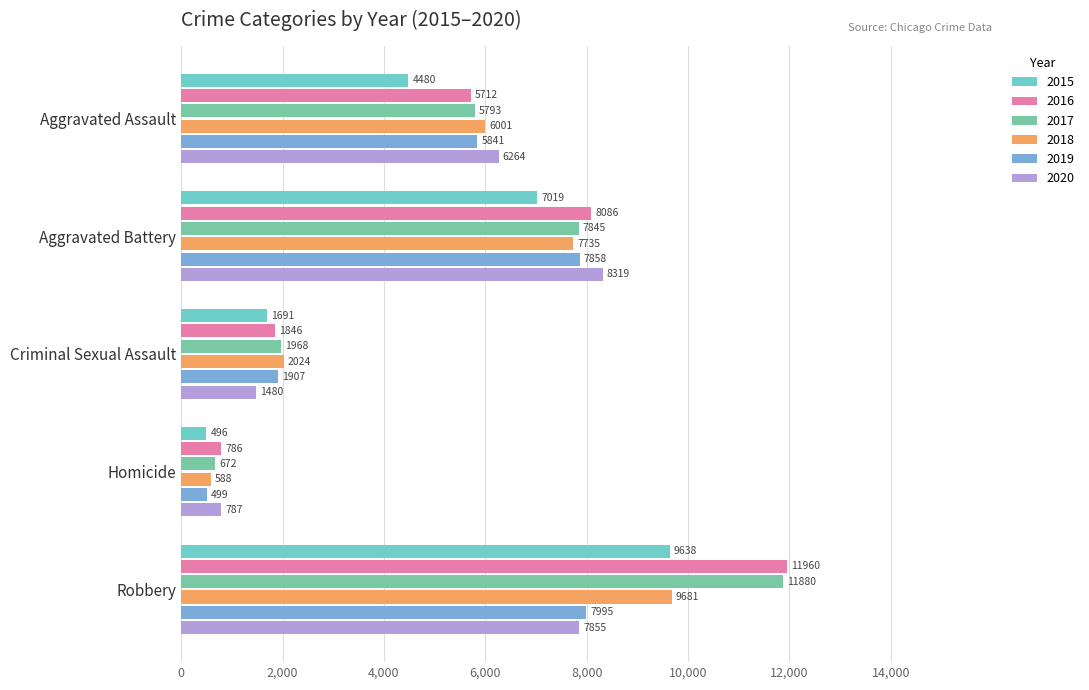

What is the total value across all series at Robbery?

59009